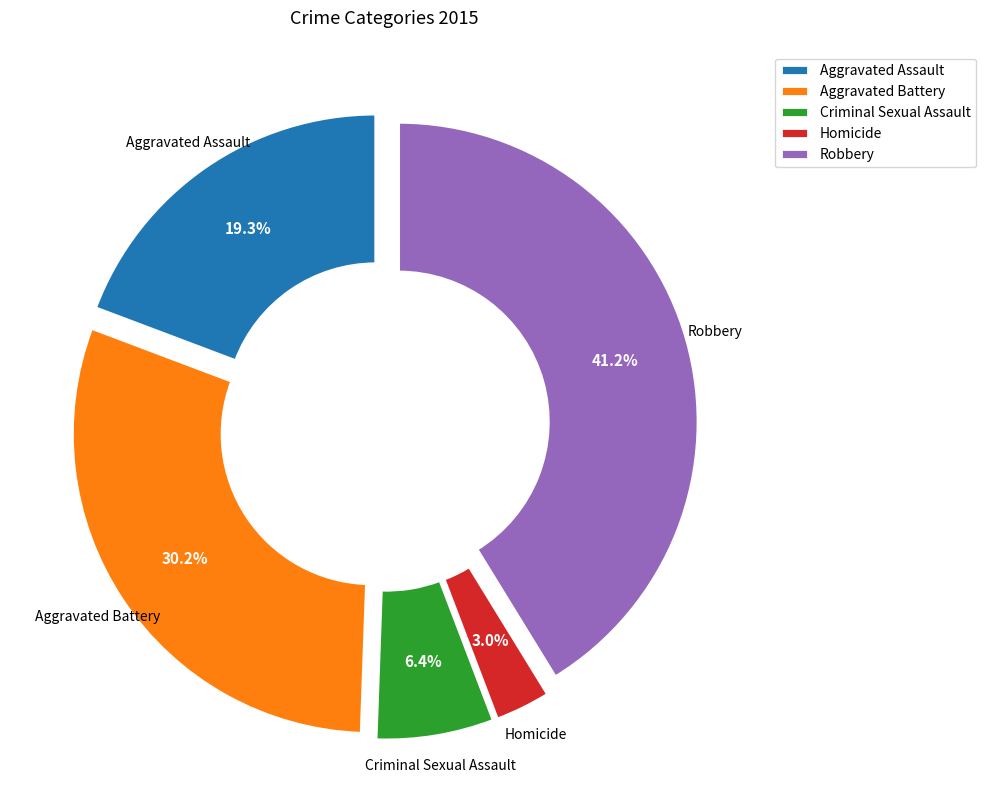

What percentage is the Aggravated Battery slice, to the nearest percent?

30%